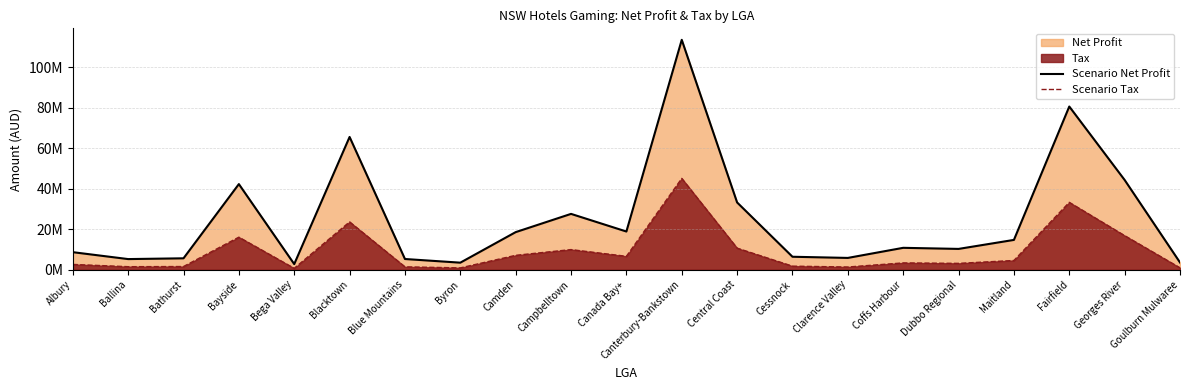

Which series changed the most between Albury and Bayside?

Scenario Net Profit